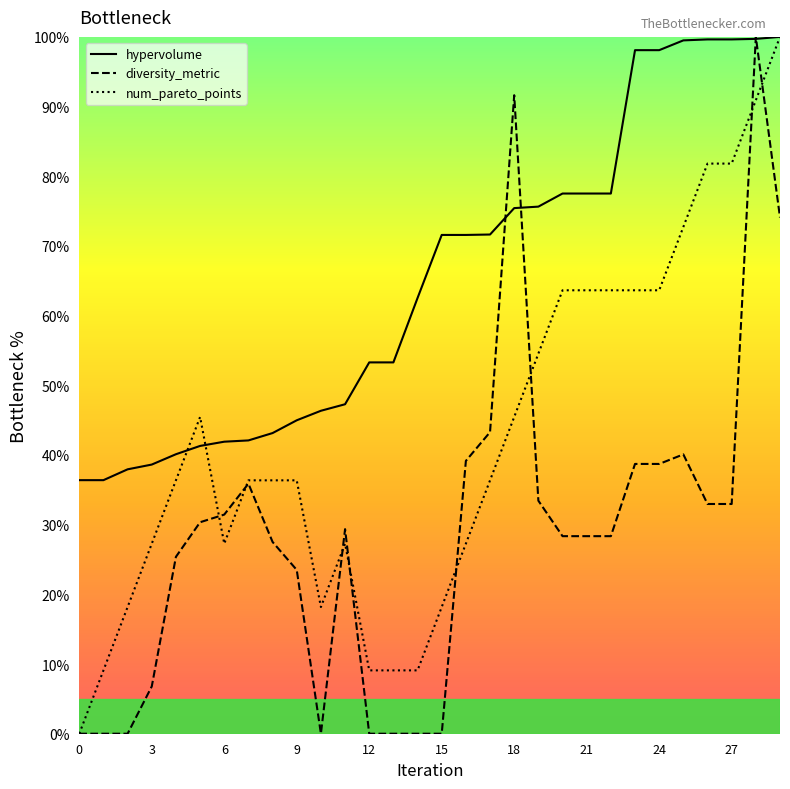

At which category does diversity_metric reach its first local valley?

10